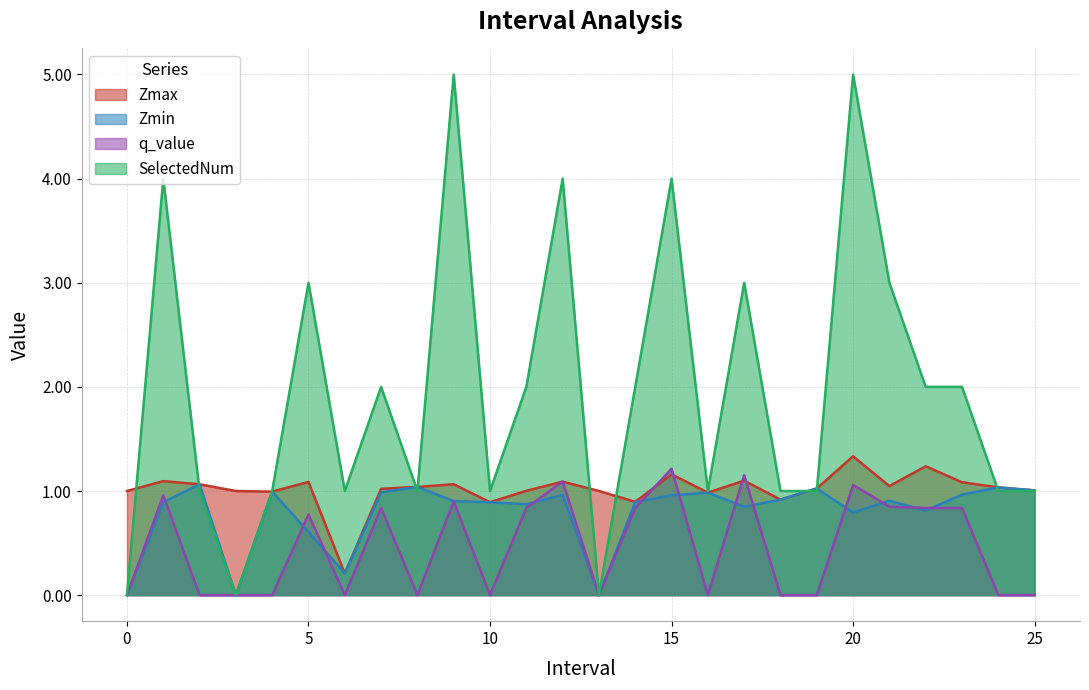

What is the difference between the highest and lowest values at 4.0?

1.0